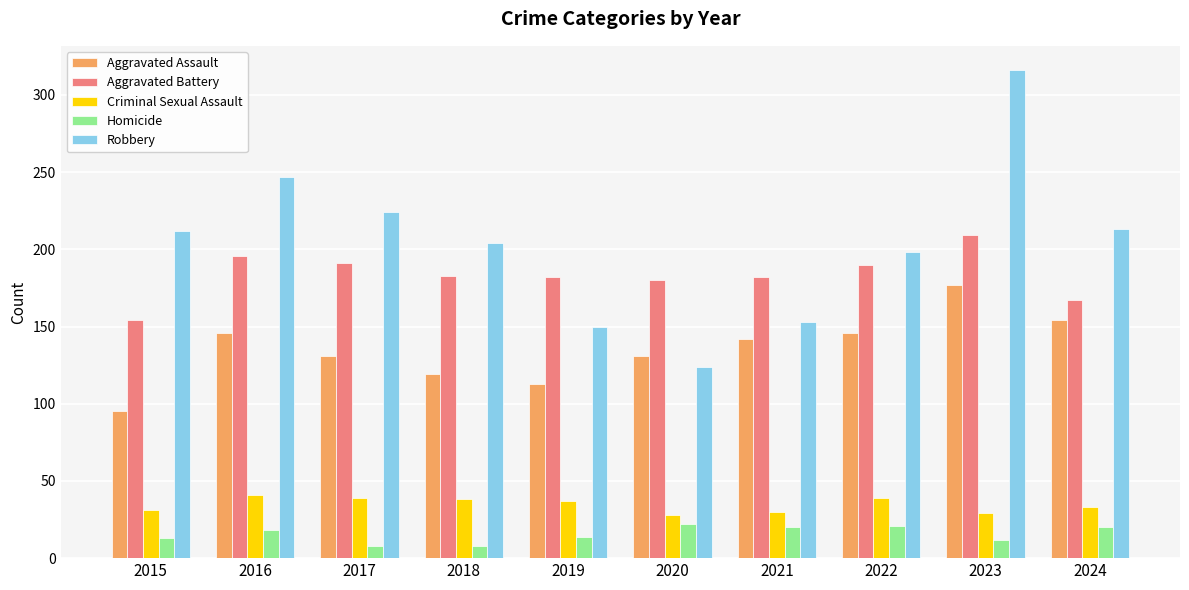

How many groups of bars are there?

10